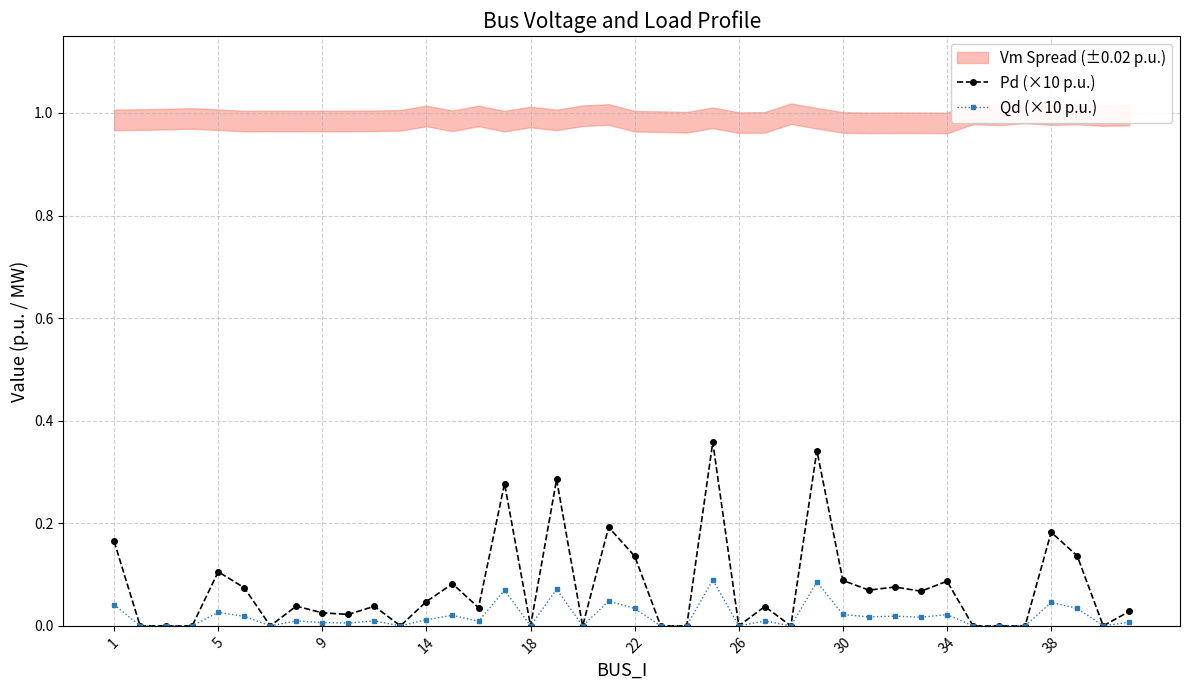

What is the sum of all Pd (×10 p.u.) values?

3.0